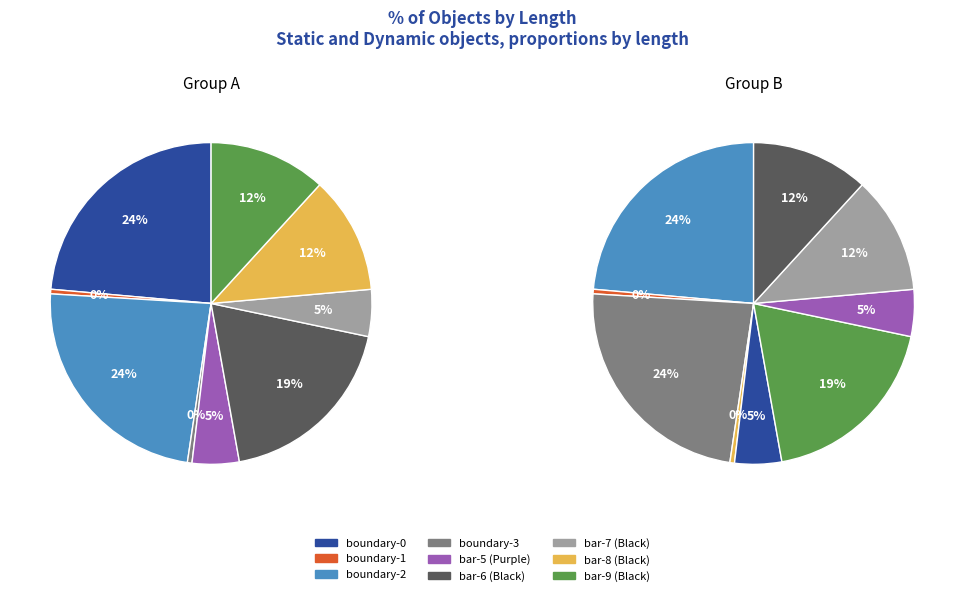

To the nearest percent, what portion does bar-6 represent?

19%